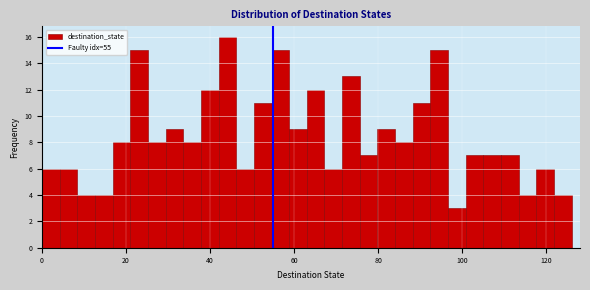

Read against the x-axis, roughly where is the centre of the tallest bar?

44